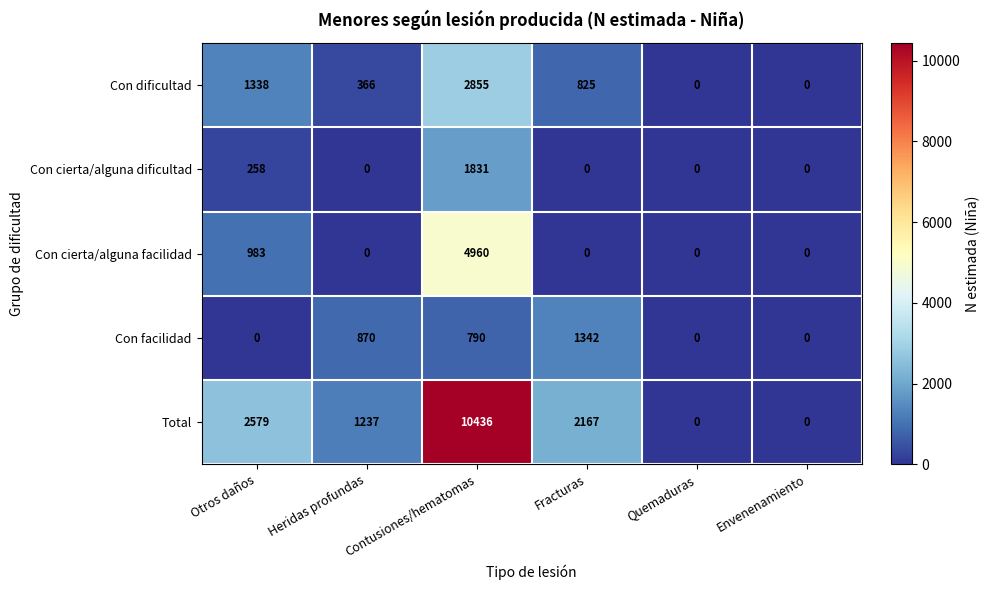

How many data points does each series have?

6